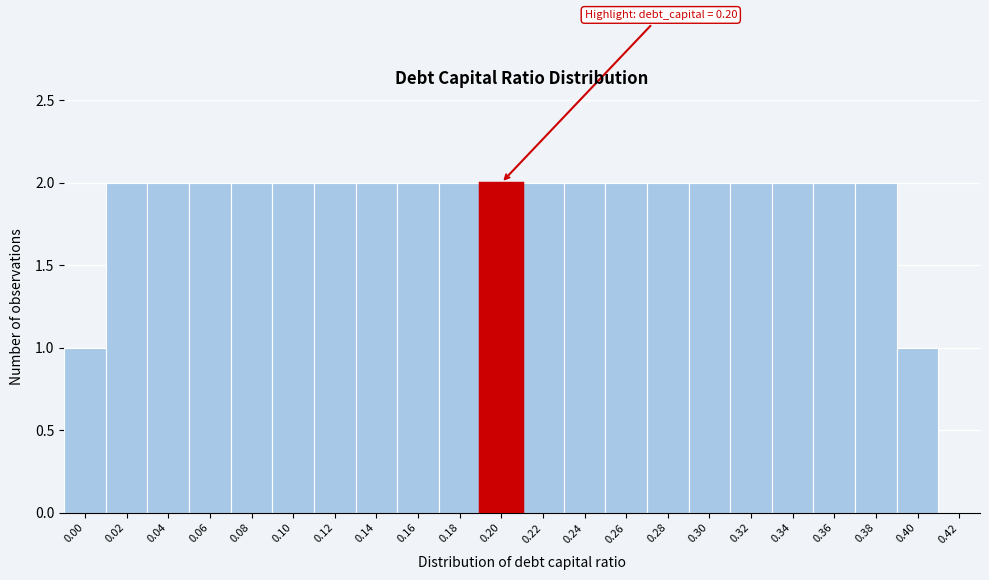

Reading left to right, what are all the values shown in this chart?

0.00=1	0.02=2	0.04=2	0.06=2	0.08=2	0.10=2	0.12=2	0.14=2	0.16=2	0.18=2	0.20=2	0.22=2	0.24=2	0.26=2	0.28=2	0.30=2	0.32=2	0.34=2	0.36=2	0.38=2	0.40=1	0.42=0